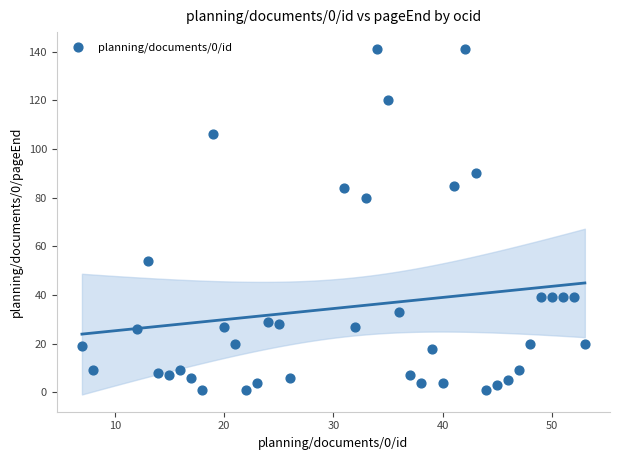

What Y value in the scatter plot is closest to 71?

80